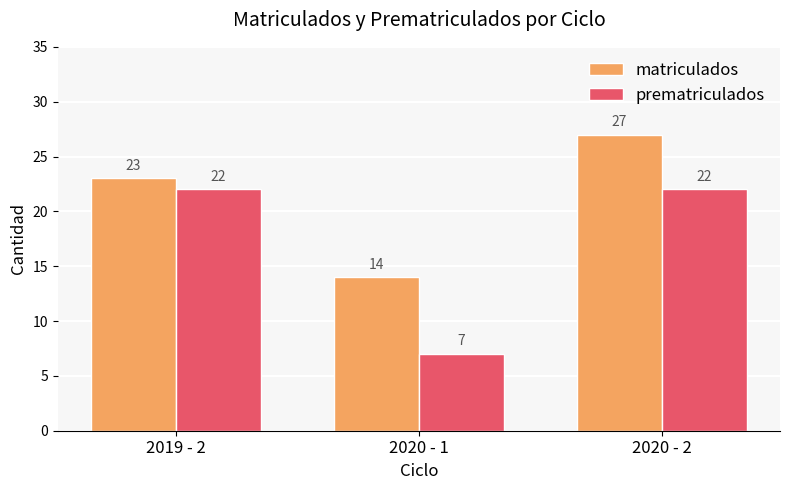

What is the smallest value displayed?

7